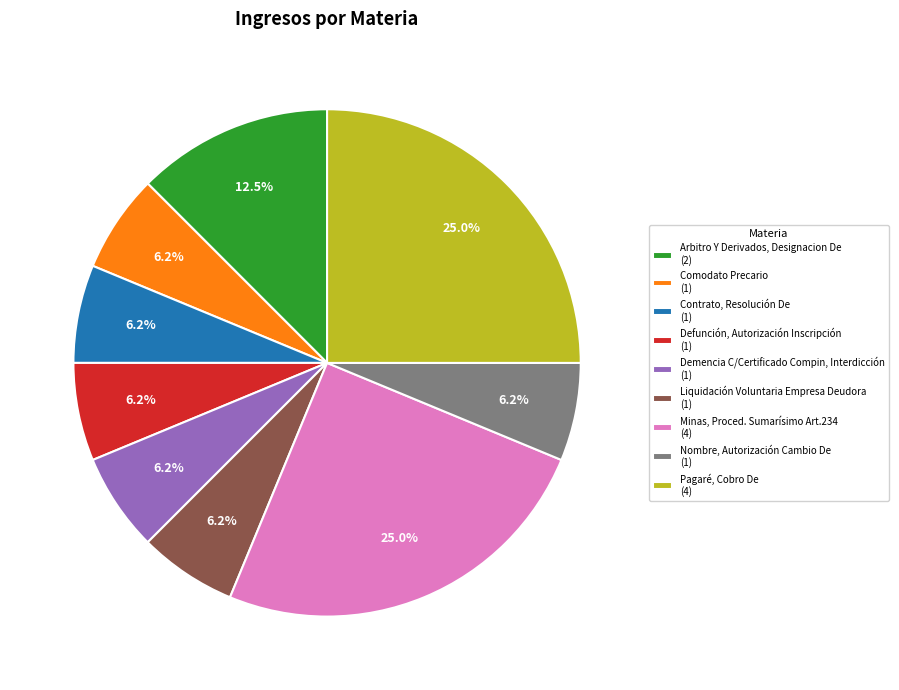

How much of the chart is everything except Arbitro Y Derivados, Designacion De (2)?

87.5%